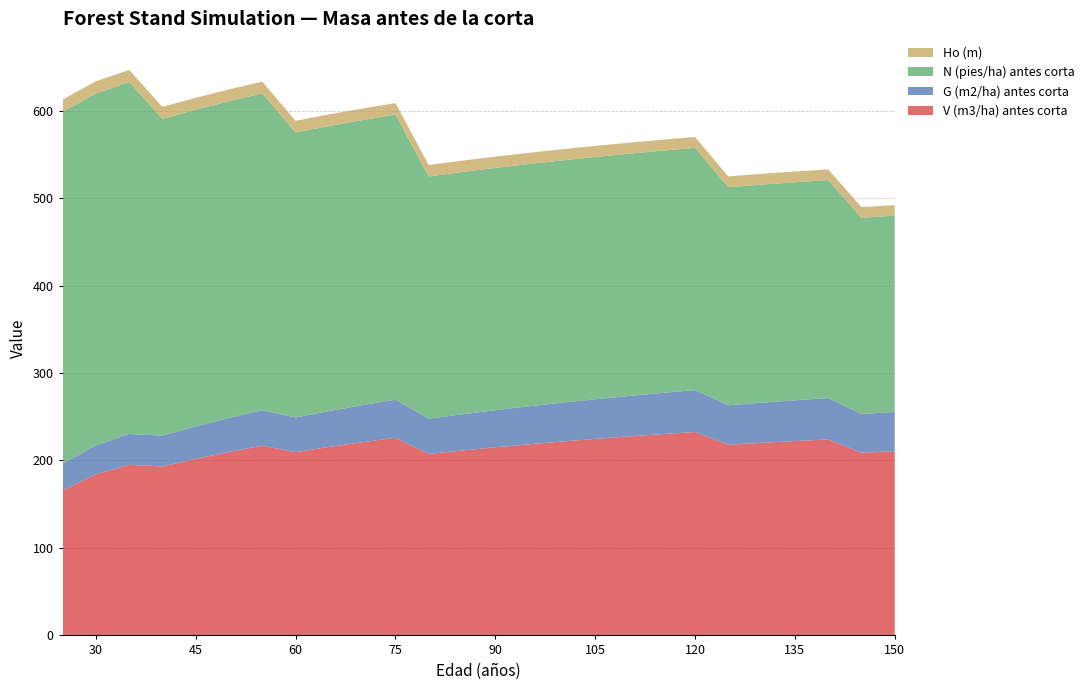

Reading left to right, transcribe all the data shown in this chart.

V (m3/ha) antes corta: 25=165.7	30=184.3	35=195.1	40=193.3	45=201.8	50=209.7	55=216.9	60=209.6	65=215.5	70=220.9	75=226.0	80=207.5	85=211.4	90=215.1	95=218.5	100=221.7	105=224.7	110=227.5	115=230.1	120=232.6	125=218.0	130=220.2	135=222.2	140=224.1	145=208.9	150=210.6
G (m2/ha) antes corta: 25=30.6	30=33.0	35=35.3	40=35.2	45=37.1	50=38.9	55=40.6	60=39.5	65=41.0	70=42.4	75=43.6	80=40.3	85=41.4	90=42.4	95=43.4	100=44.4	105=45.3	110=46.2	115=47.0	120=47.9	125=45.1	130=45.9	135=46.6	140=47.3	145=44.3	150=45.0
N (pies/ha) antes corta: 25=402.3	30=402.3	35=402.3	40=362.1	45=362.1	50=362.1	55=362.1	60=325.9	65=325.9	70=325.9	75=325.9	80=277.0	85=277.0	90=277.0	95=277.0	100=277.0	105=277.0	110=277.0	115=277.0	120=277.0	125=249.3	130=249.3	135=249.3	140=249.3	145=224.4	150=224.4
Ho (m): 25=14.1	30=14.0	35=13.9	40=13.8	45=13.7	50=13.6	55=13.5	60=13.4	65=13.3	70=13.2	75=13.1	80=13.1	85=13.0	90=12.9	95=12.8	100=12.8	105=12.7	110=12.6	115=12.5	120=12.5	125=12.4	130=12.3	135=12.3	140=12.2	145=12.2	150=12.1